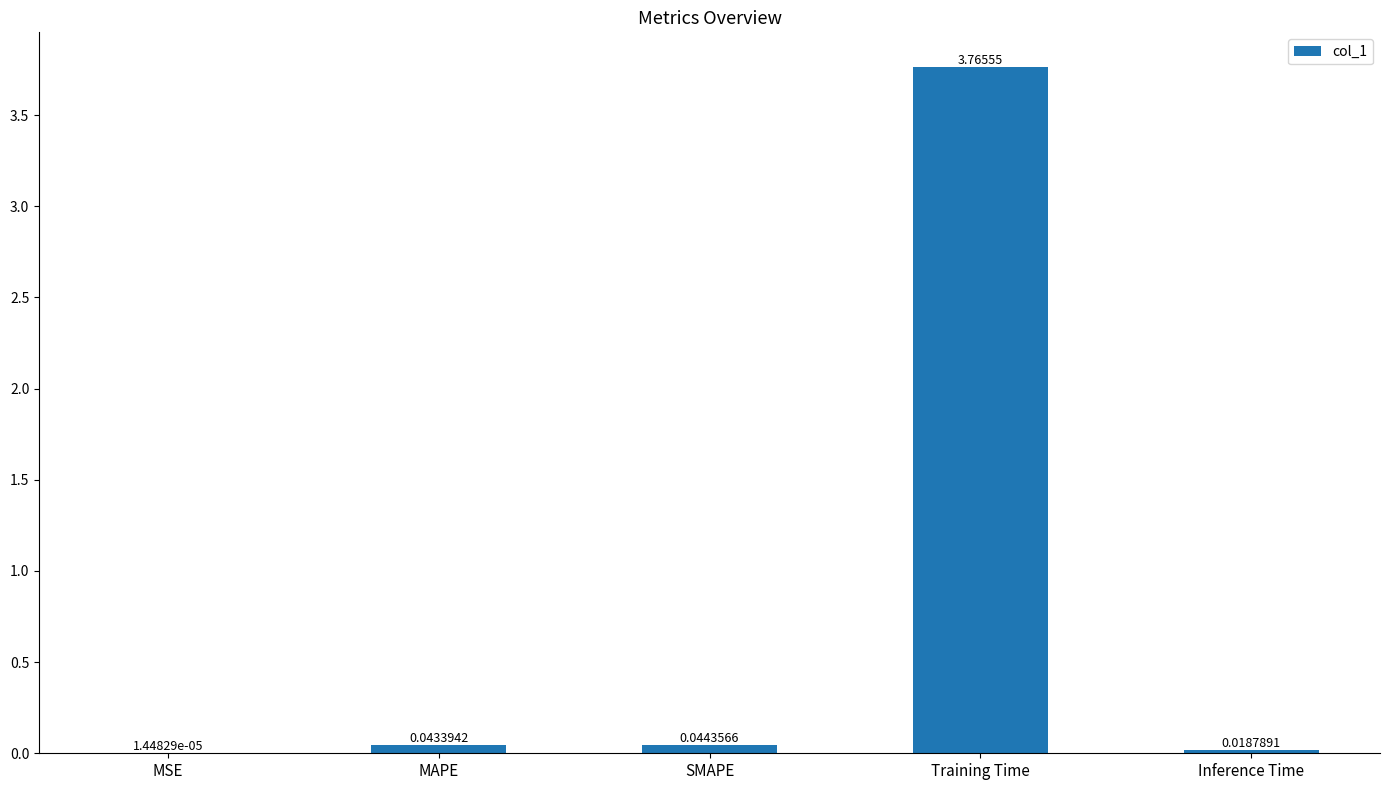

Where is the data nearest to the value 1?

SMAPE